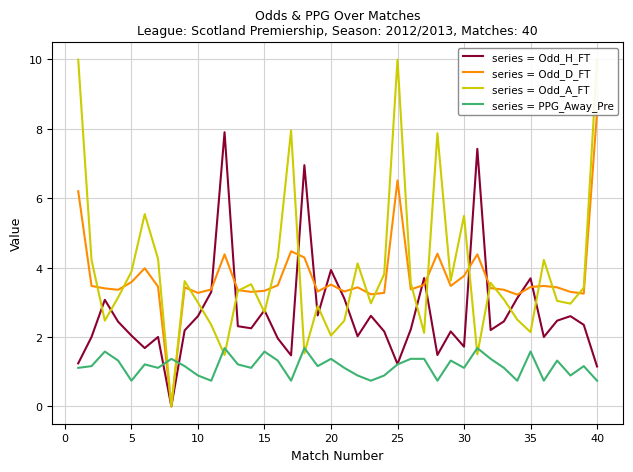

Reading left to right, list all the values displayed in this chart.

series = Odd_H_FT: 1.2	2.0	3.1	2.4	2.0	1.7	2.0	0.0	2.2	2.6	3.3	7.9	2.3	2.2	2.8	2.0	1.5	7.0	2.6	3.9	3.1	2.0	2.6	2.2	1.2	2.2	3.7	1.5	2.2	1.7	7.4	2.2	2.5	3.1	3.7	2.0	2.5	2.6	2.4	1.1
series = Odd_D_FT: 6.2	3.5	3.4	3.4	3.6	4.0	3.5	0.0	3.4	3.3	3.4	4.4	3.4	3.3	3.3	3.5	4.5	4.3	3.3	3.5	3.3	3.4	3.2	3.3	6.5	3.4	3.5	4.4	3.5	3.8	4.4	3.4	3.4	3.2	3.4	3.5	3.4	3.3	3.2	8.5
series = Odd_A_FT: 10.0	4.2	2.5	3.1	3.9	5.5	4.2	0.0	3.6	3.0	2.4	1.5	3.3	3.5	2.7	4.3	8.0	1.5	2.9	2.0	2.5	4.1	3.0	3.8	10.0	3.5	2.1	7.9	3.6	5.5	1.5	3.6	3.1	2.5	2.1	4.2	3.0	3.0	3.4	10.0
series = PPG_Away_Pre: 1.1	1.2	1.6	1.3	0.7	1.2	1.1	1.4	1.2	0.9	0.7	1.7	1.2	1.1	1.6	1.3	0.7	1.7	1.2	1.4	1.1	0.9	0.7	0.9	1.2	1.4	1.4	0.7	1.3	1.1	1.7	1.4	1.1	0.7	1.6	0.7	1.3	0.9	1.2	0.7